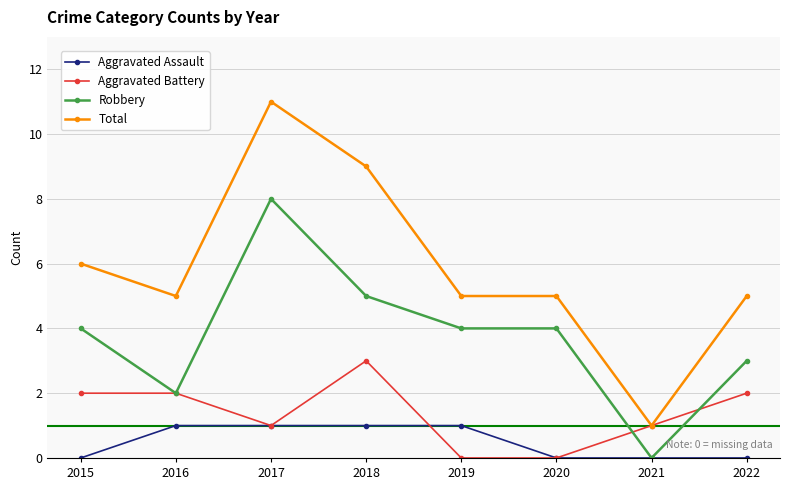

What are all the series names shown in the legend?

Aggravated Assault, Aggravated Battery, Robbery, Total